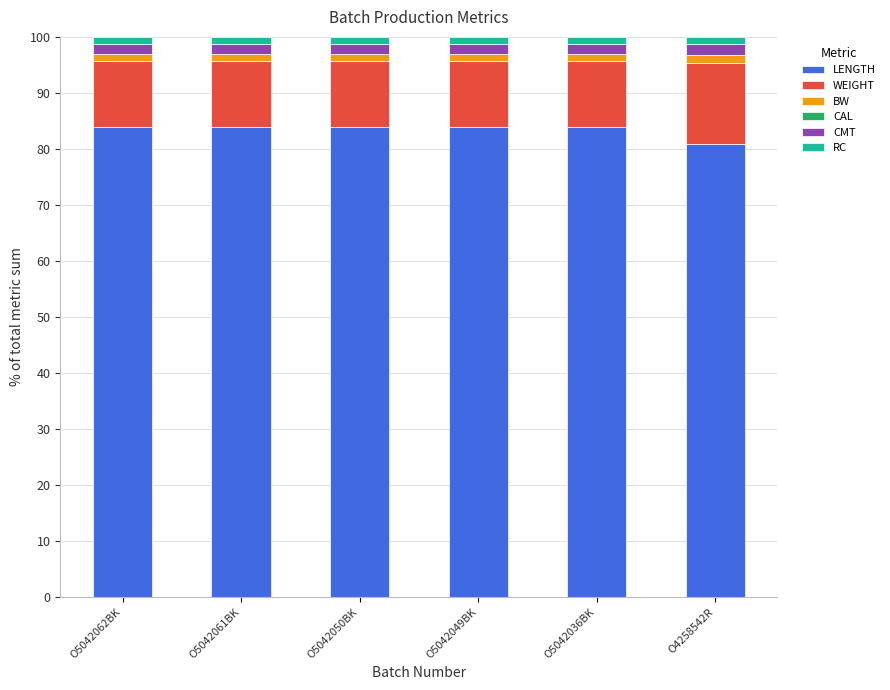

The LENGTH series shows 148.8 at O5042036BK. True or false?

False